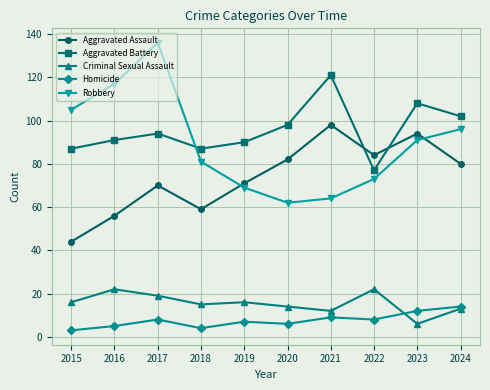

True or false: Criminal Sexual Assault and Aggravated Assault intersect in this chart.

False